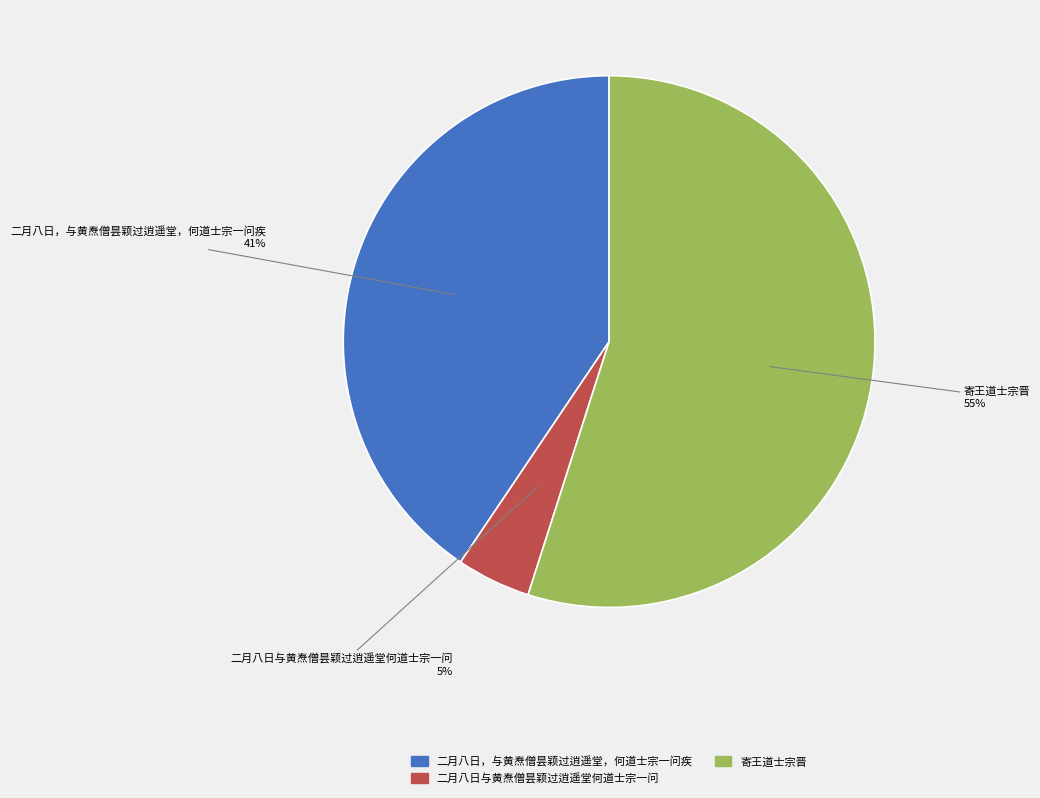

Between 二月八日，与黄焘僧昙颖过逍遥堂，何道士宗一问疾 and 寄王道士宗晋, which is larger?

寄王道士宗晋